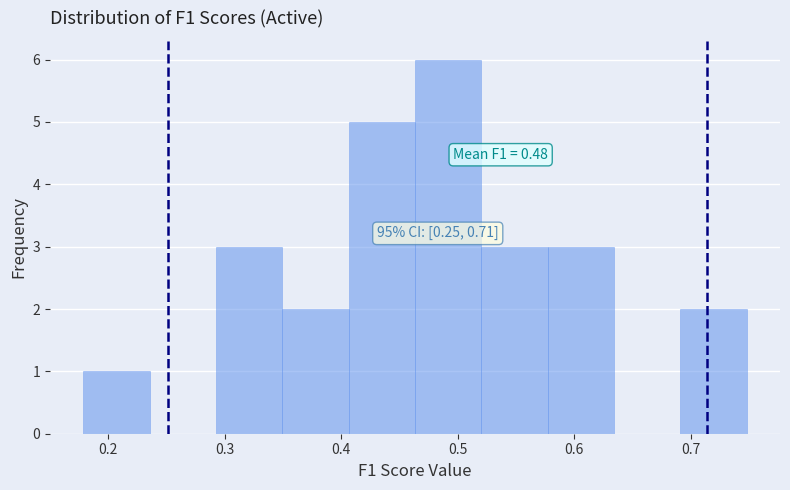

Over which range of the x-axis is the bar tallest?

0.46 to 0.52